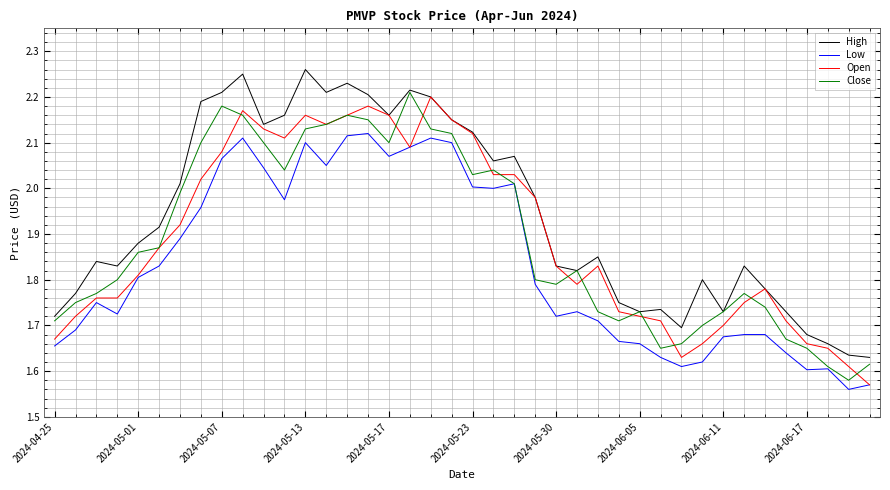

True or false: Low and High cross at least once.

False